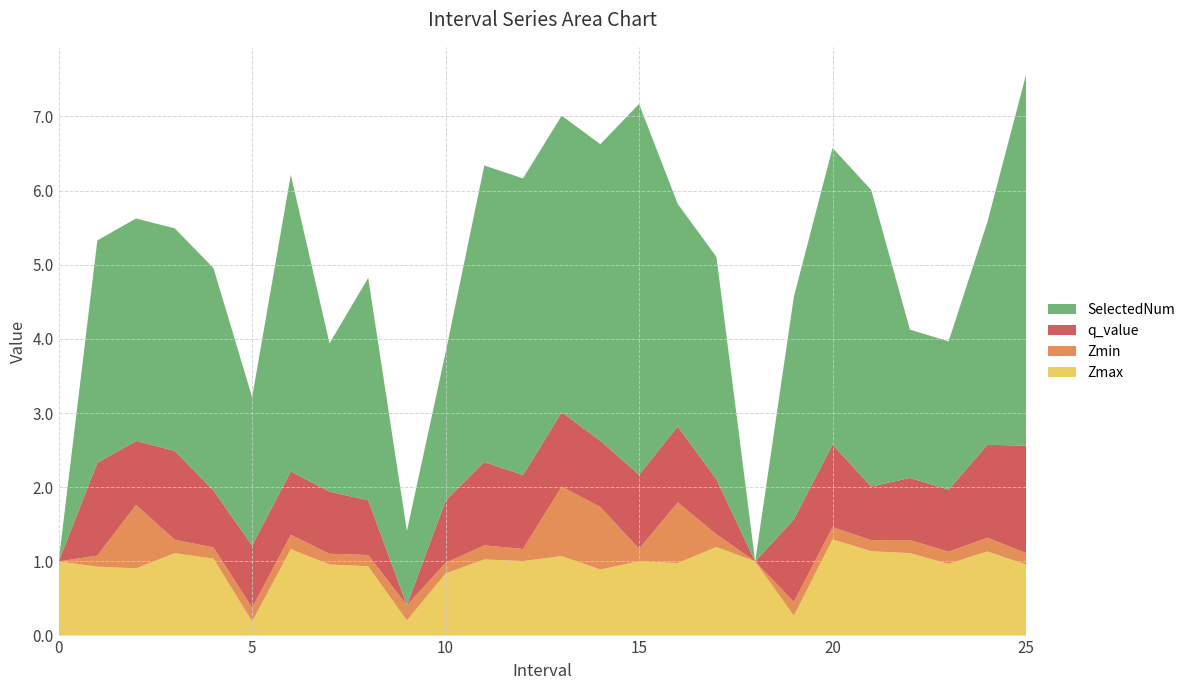

Reading left to right, what are all the values shown in this chart?

Zmax: 1.0	0.9	0.9	1.1	1.0	0.2	1.2	1.0	0.9	0.2	0.8	1.0	1.0	1.1	0.9	1.0	1.0	1.2	1.0	0.3	1.3	1.1	1.1	1.0	1.1	1.0
Zmin: 0.0	0.1	0.9	0.2	0.2	0.2	0.2	0.1	0.2	0.2	0.1	0.2	0.2	0.9	0.8	0.2	0.8	0.2	0.0	0.2	0.2	0.1	0.2	0.2	0.2	0.2
q_value: 0.0	1.2	0.9	1.2	0.8	0.8	0.9	0.8	0.7	0.0	0.8	1.1	1.0	1.0	0.9	1.0	1.0	0.7	0.0	1.1	1.1	0.7	0.8	0.8	1.3	1.4
SelectedNum: 0.0	3.0	3.0	3.0	3.0	2.0	4.0	2.0	3.0	1.0	2.0	4.0	4.0	4.0	4.0	5.0	3.0	3.0	0.0	3.0	4.0	4.0	2.0	2.0	3.0	5.0